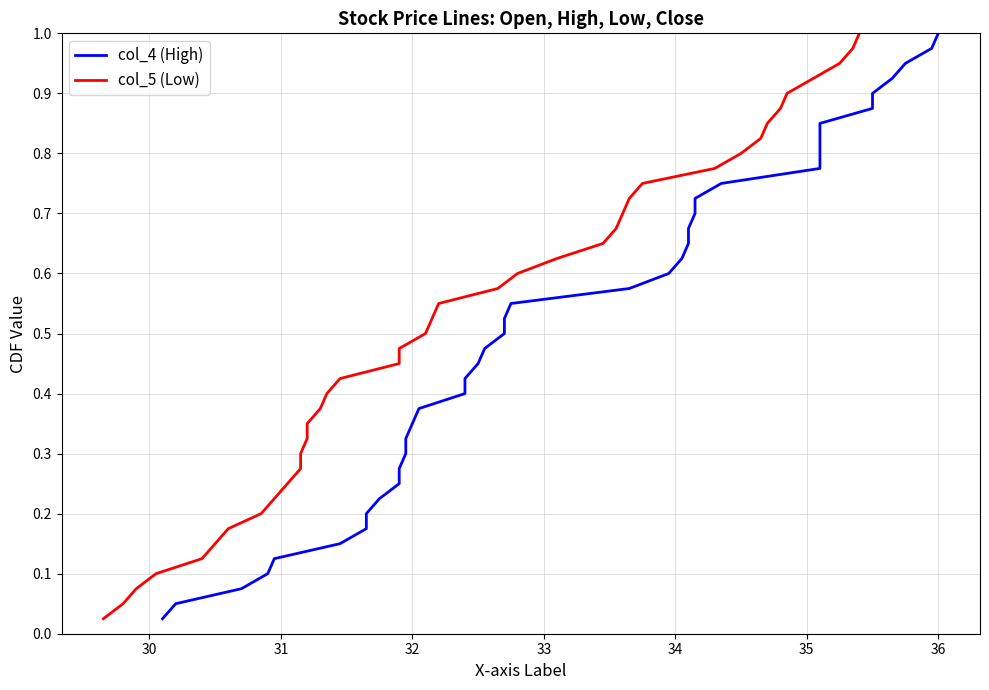

True or false: col_4 (High) has a value of 0.6 at 16.

False